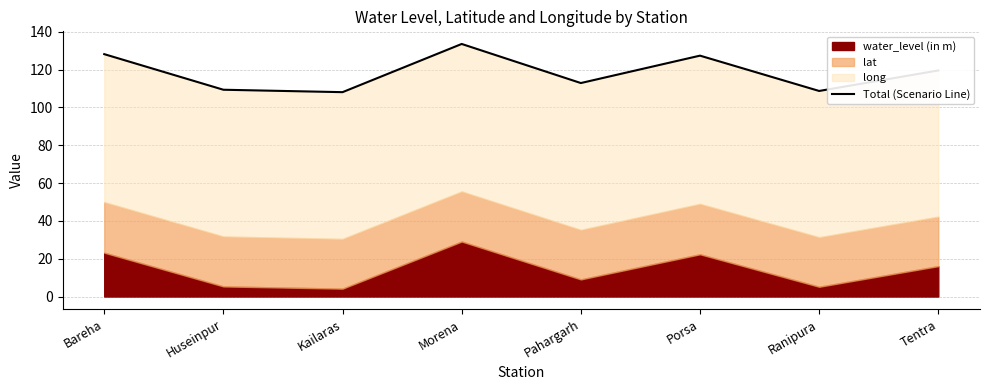

Reading left to right, transcribe all the data shown in this chart.

128.2	109.4	108.1	133.6	112.9	127.4	108.7	119.6